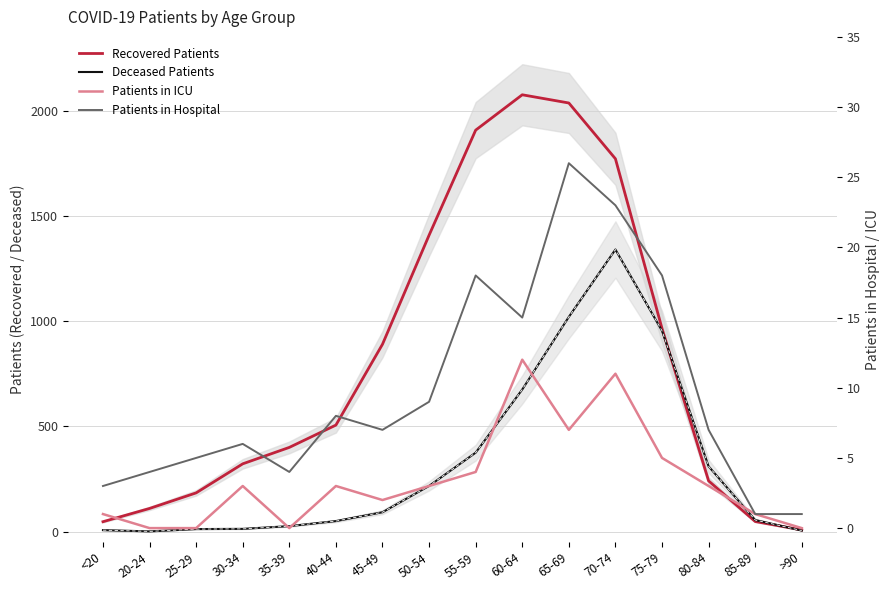

How many interior local valleys does the Deceased Patients series have?

1